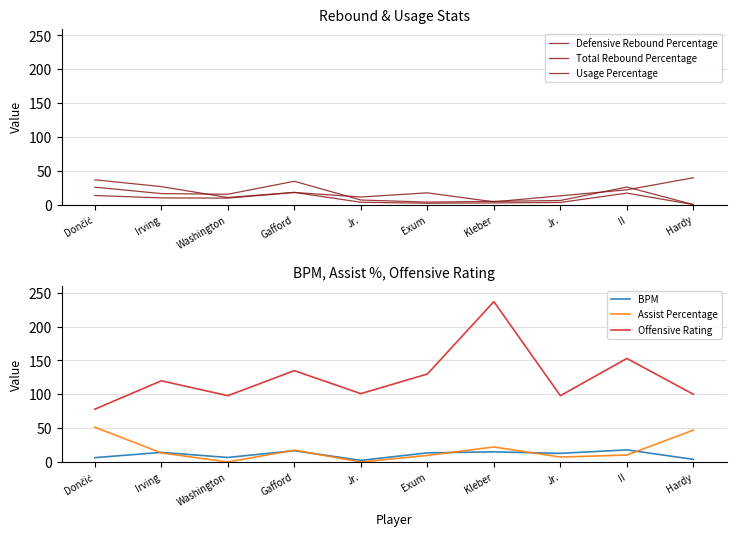

Between Washington and Irving, which is larger?

Irving